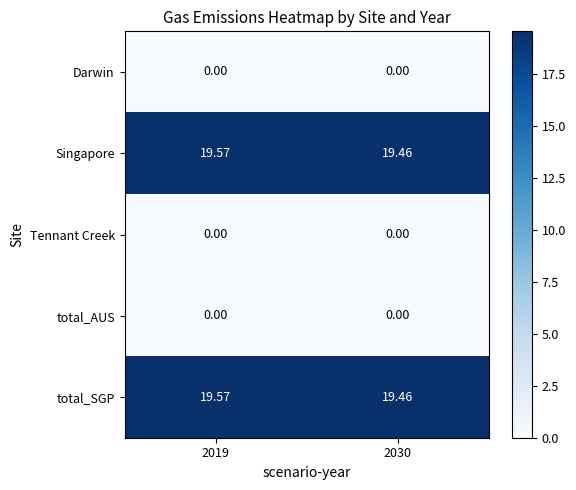

What is the difference between the highest and lowest values at 2030?

19.5